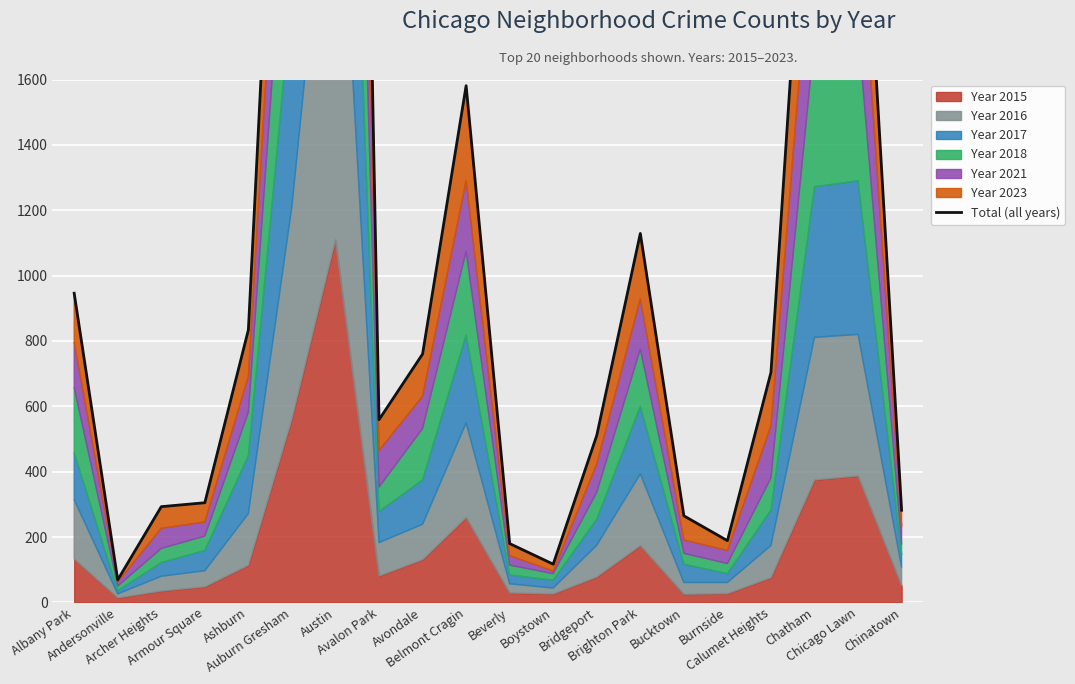

What is the ratio of the value at Avalon Park to the value at Chicago Lawn?

0.2